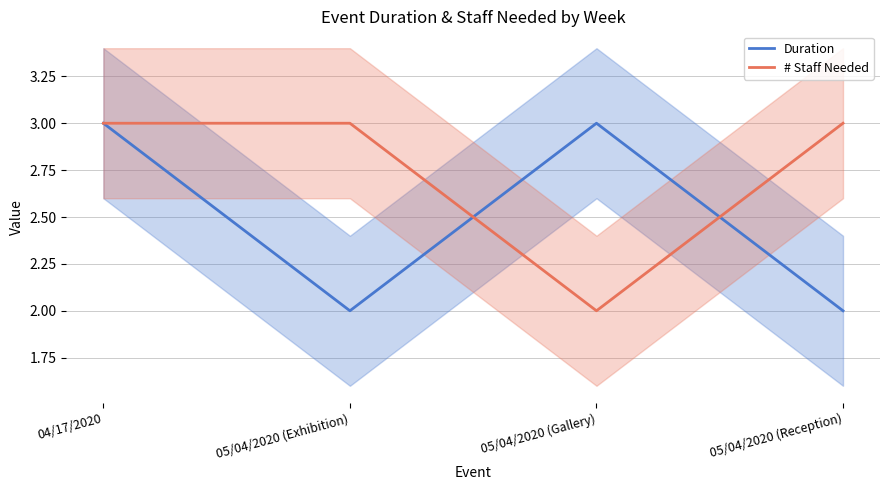

What is the total value across all series at 05/04/2020 (Gallery)?

5